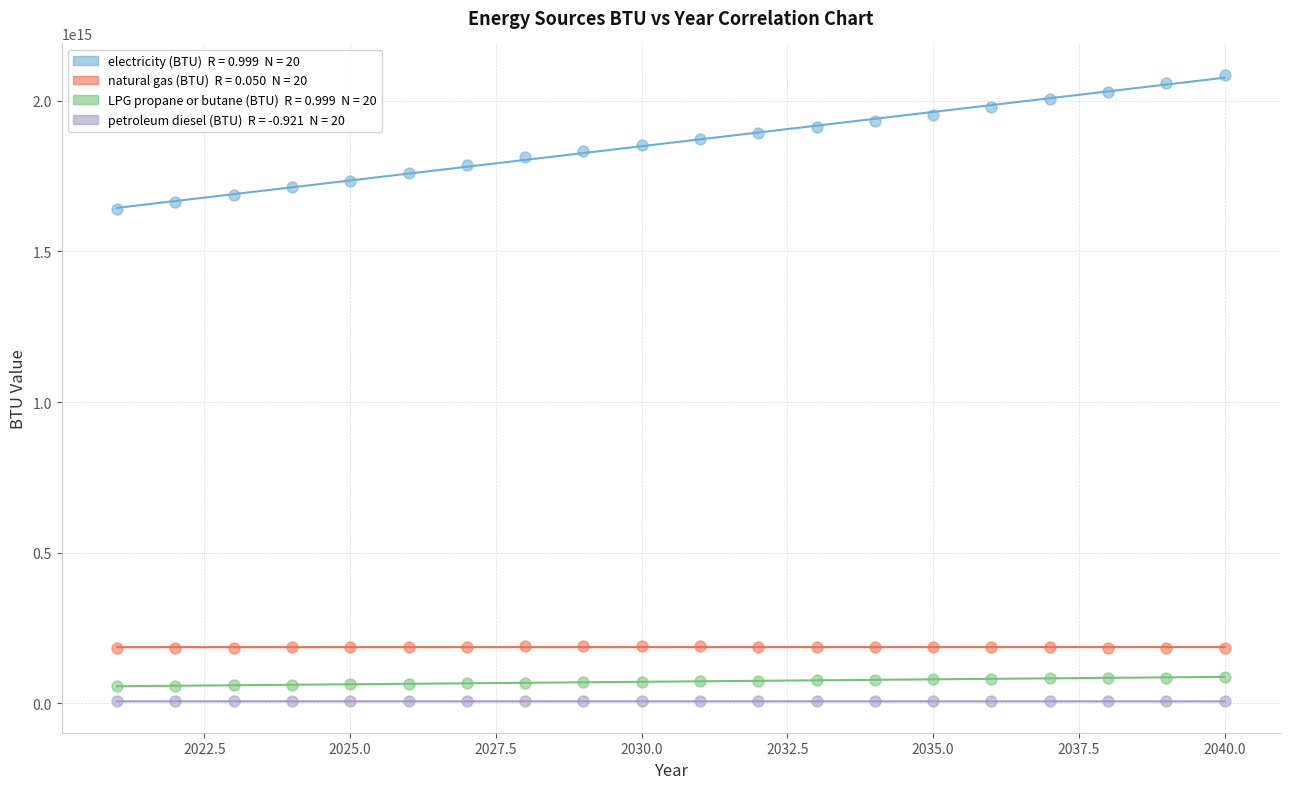

Across all series, what Y value is closest to 1046211514126123?

1640536277124112